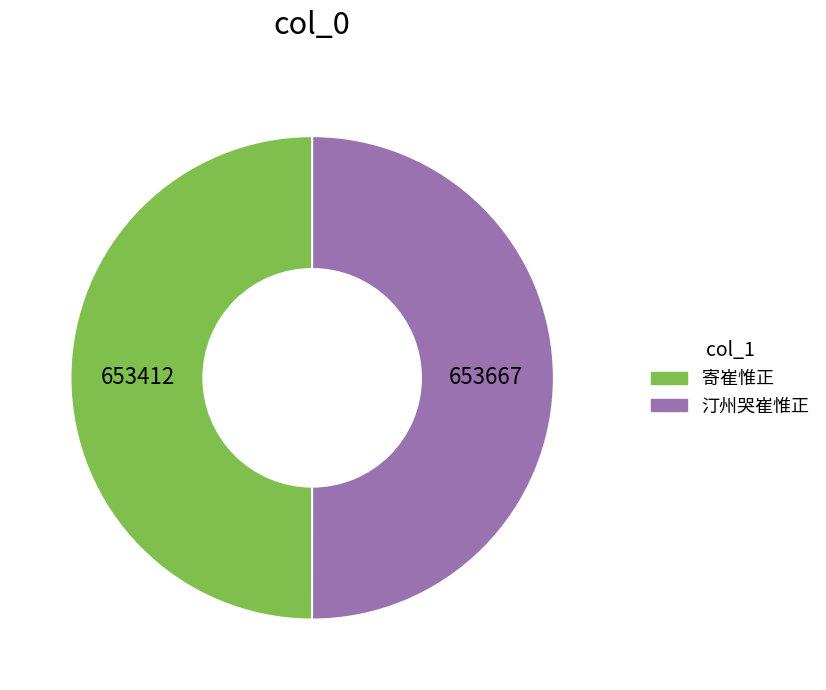

What is the ratio of the value at 寄崔惟正 to the value at 汀州哭崔惟正?

1.0